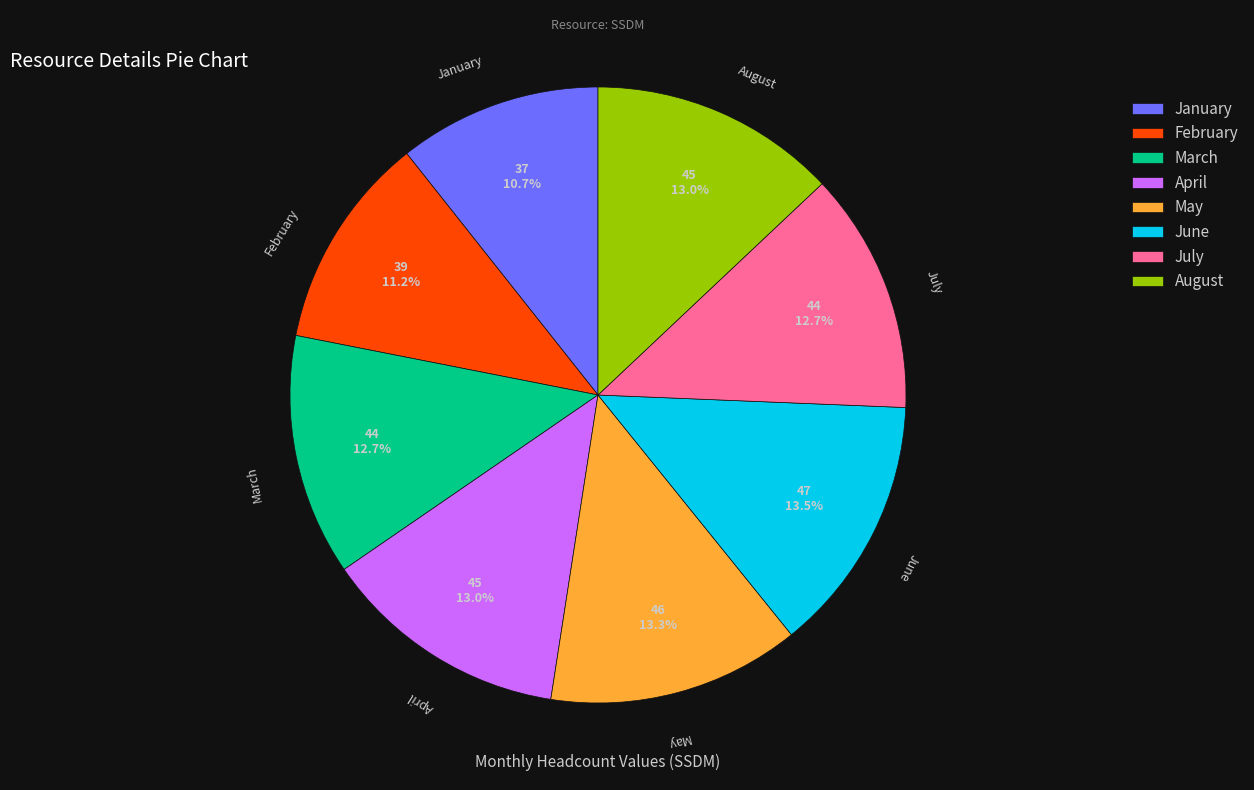

Which category has the smallest portion of the pie?

January